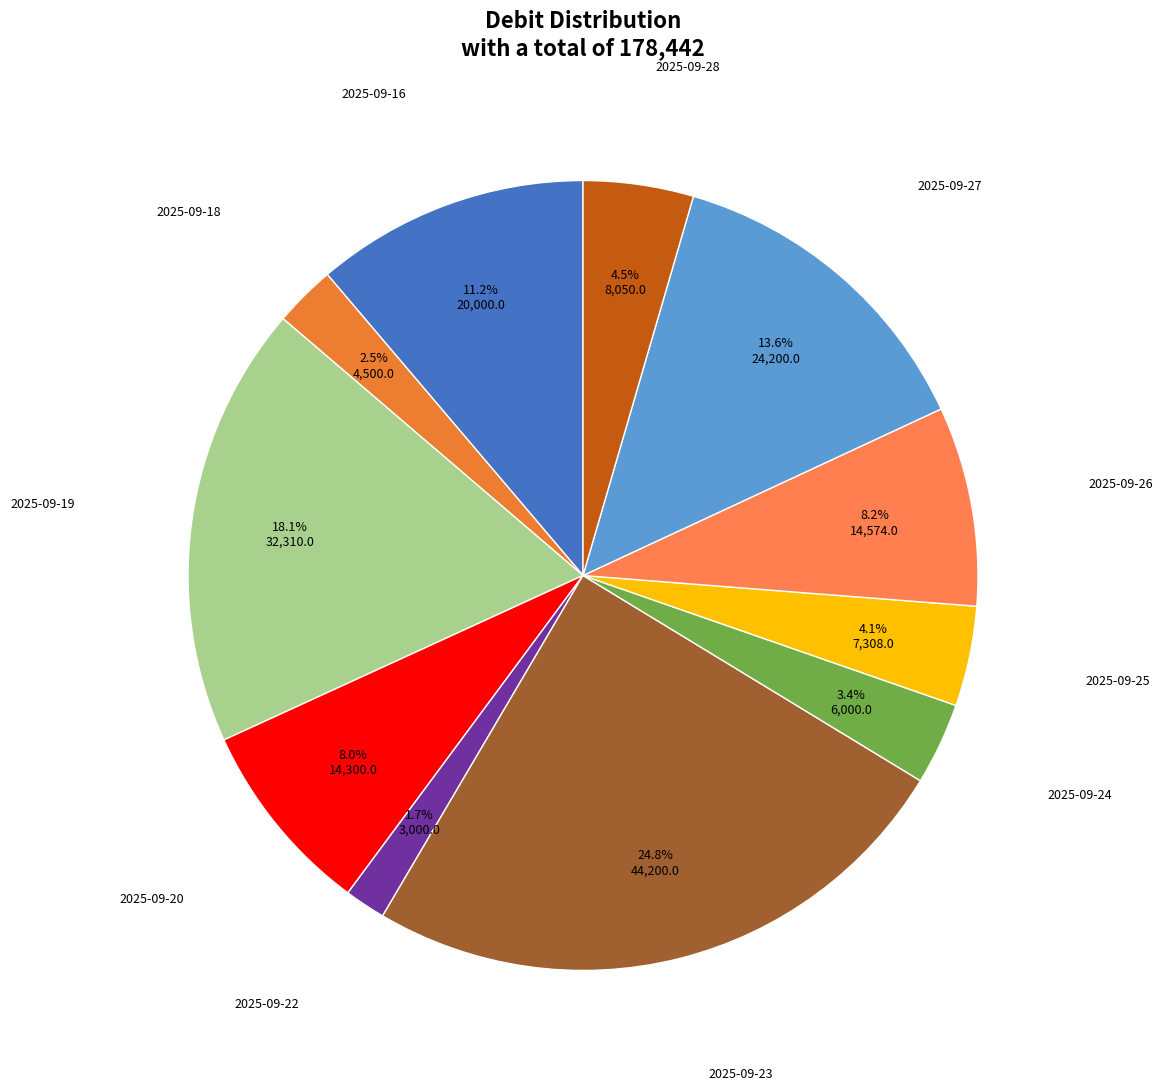

How many segments does this pie chart have?

11